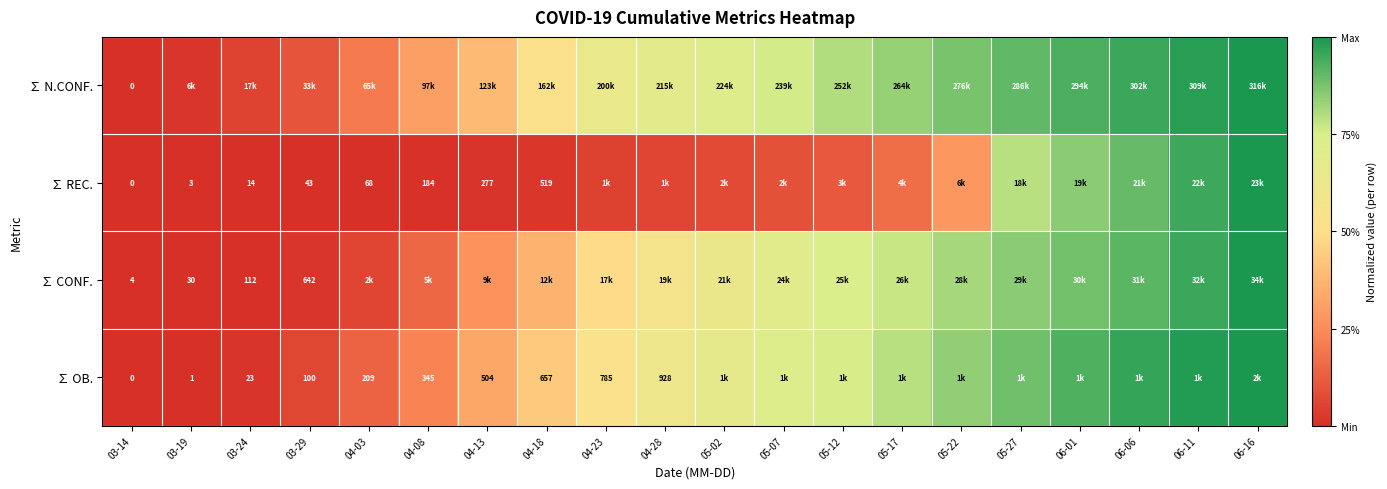

Which series has the largest total across all categories?

∑ N.CONF.